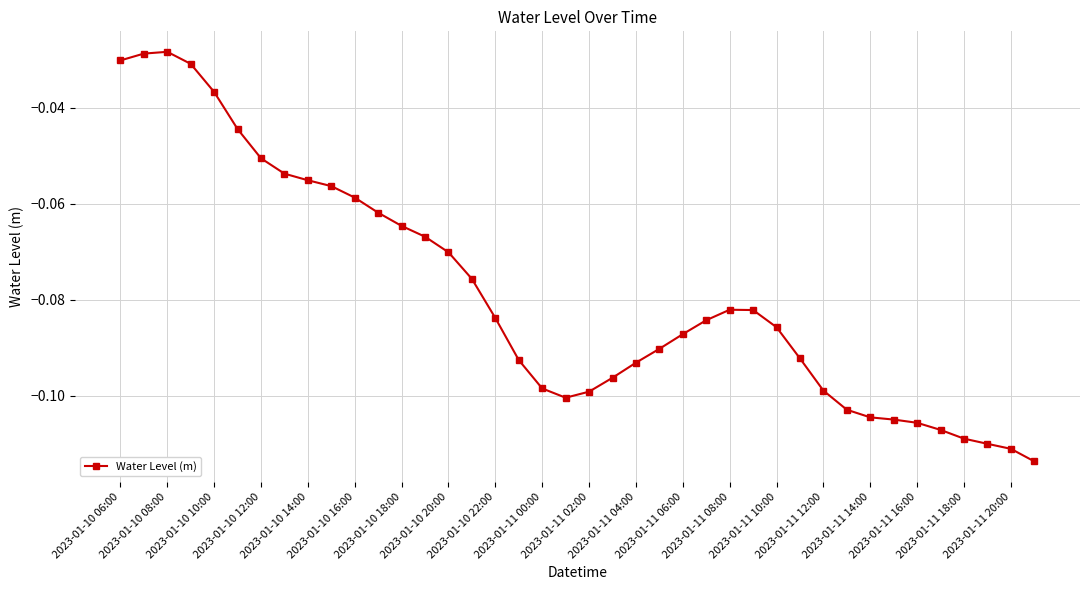

What is the sum of all values?

-3.1